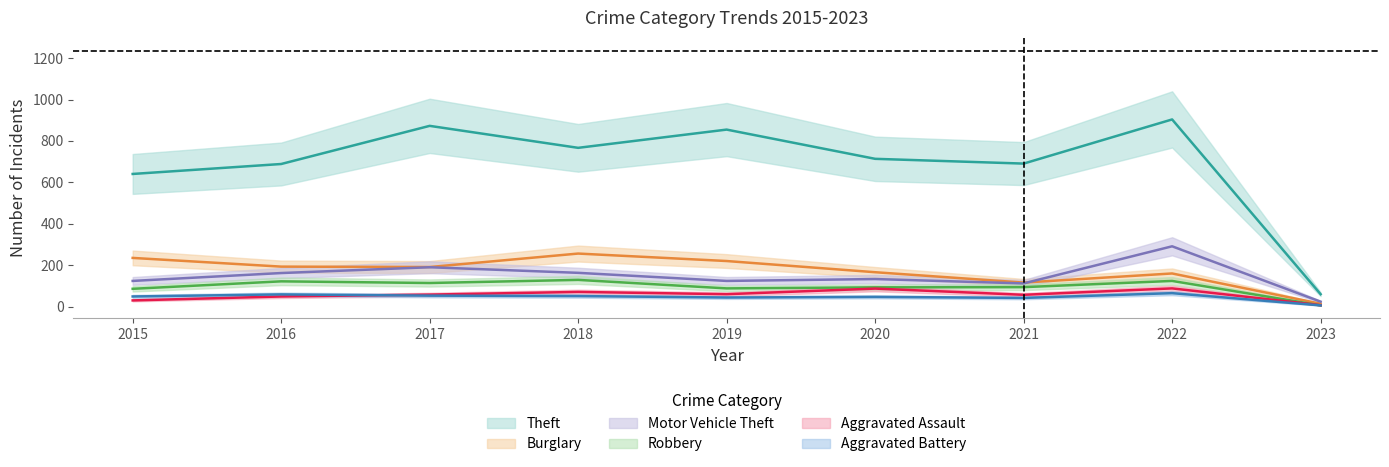

The value of Burglary at 2020 is 279. True or false?

False